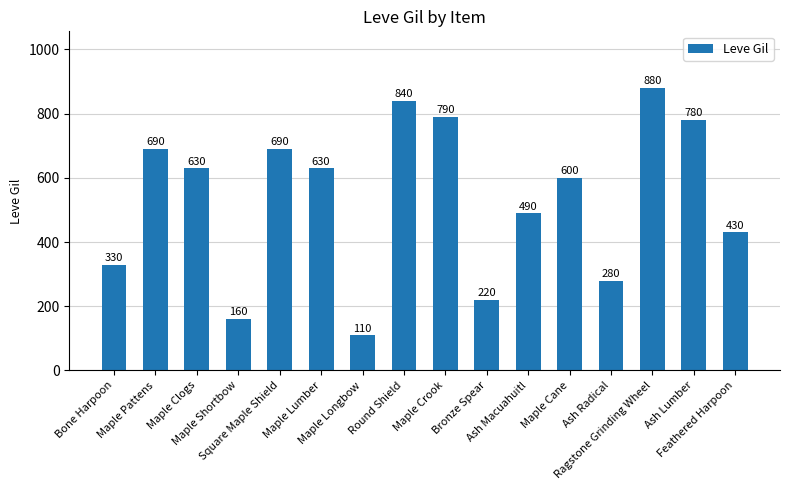

What is the difference between the maximum and minimum values?

770